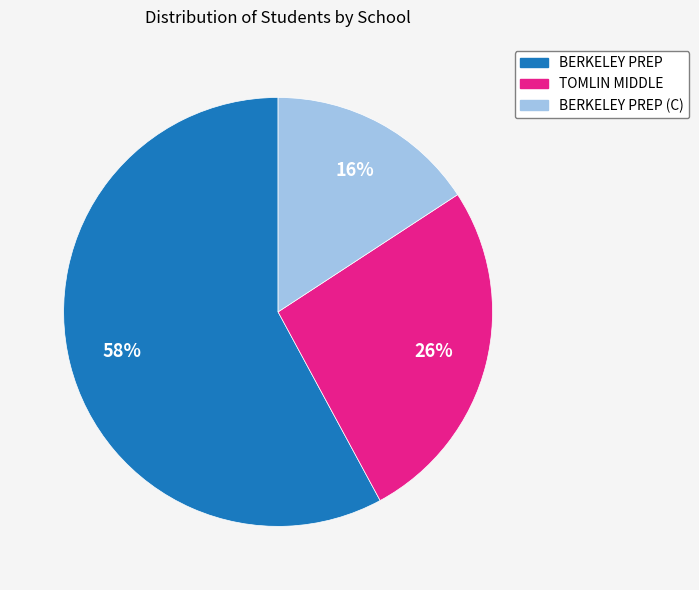

Count the number of slices in the pie.

3